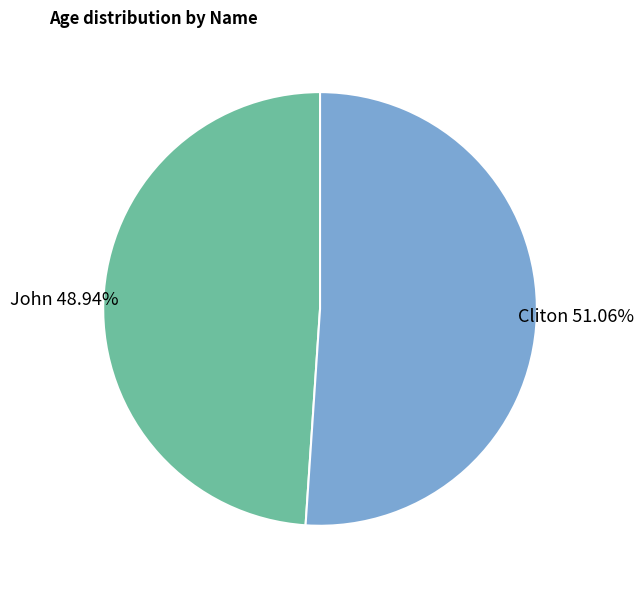

Does any single category account for the majority?

Yes